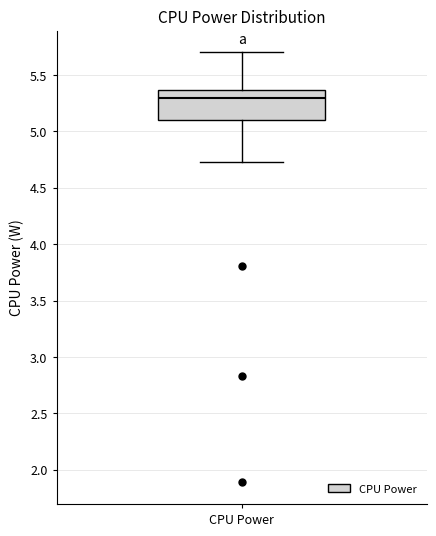

Read this box plot against the y-axis: the position of the median line, the range covered by the box, and the ends of both whiskers. The values are not printed on the chart, so give them approximately, as read against the axis.

median 5.30, box 5.10 to 5.35, whiskers 4.75 to 5.70